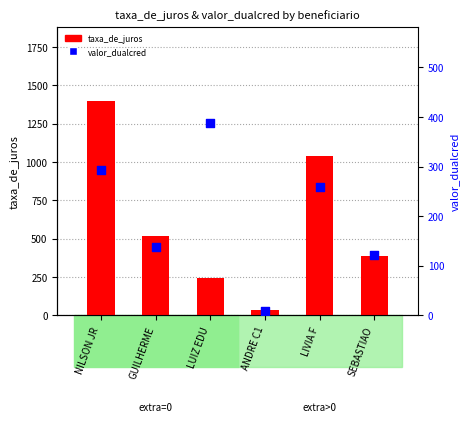

Which series has the widest spread of Y values?

taxa_de_juros